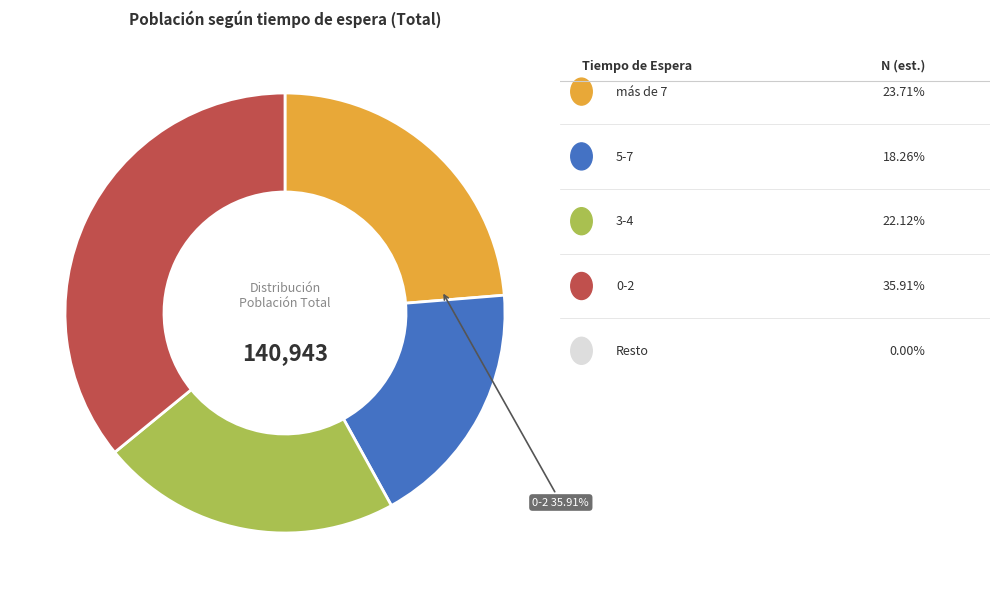

The 0-2 slice represents 36% of the pie. True or false?

True